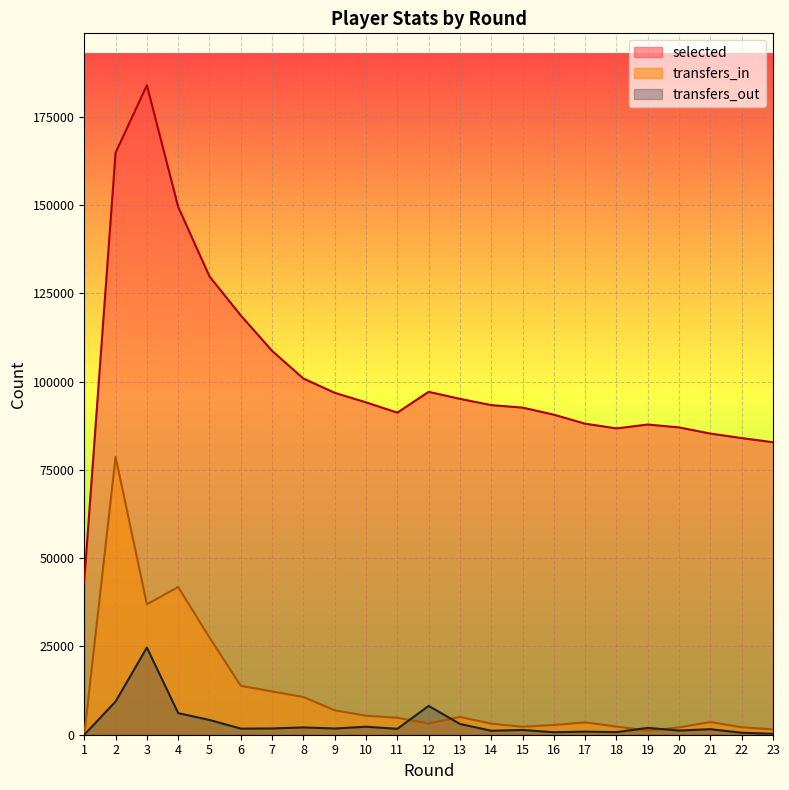

True or false: selected and transfers_in cross at least once.

False